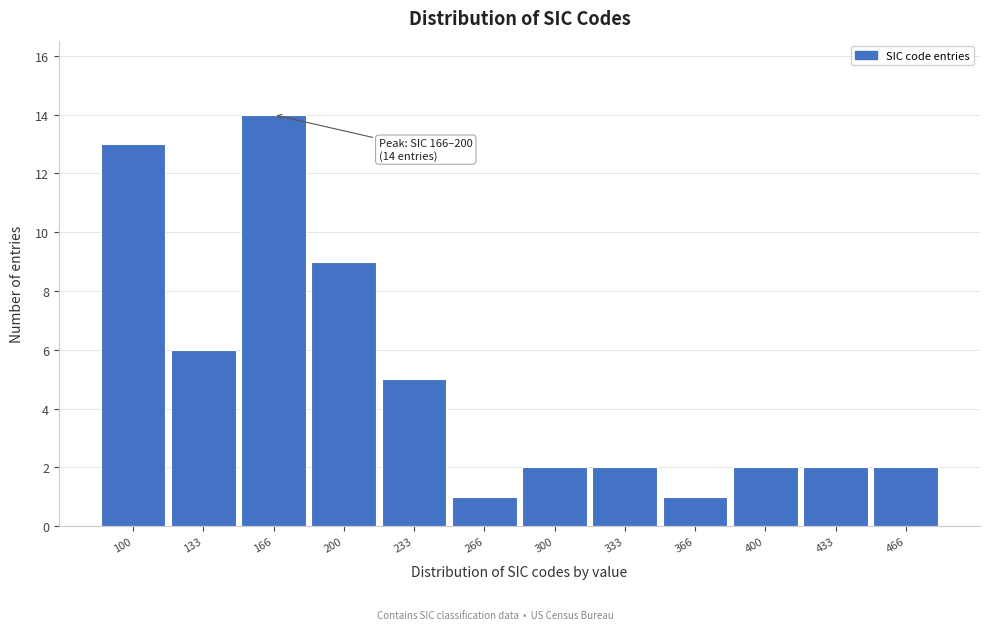

Reading left to right, extract all data points from this chart.

13	6	14	9	5	1	2	2	1	2	2	2